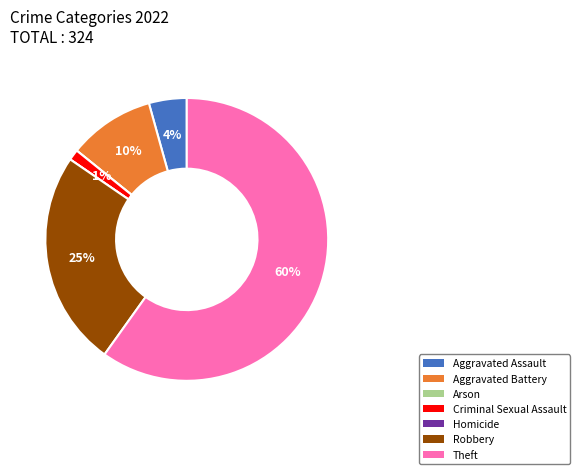

Which slice is the largest?

Theft